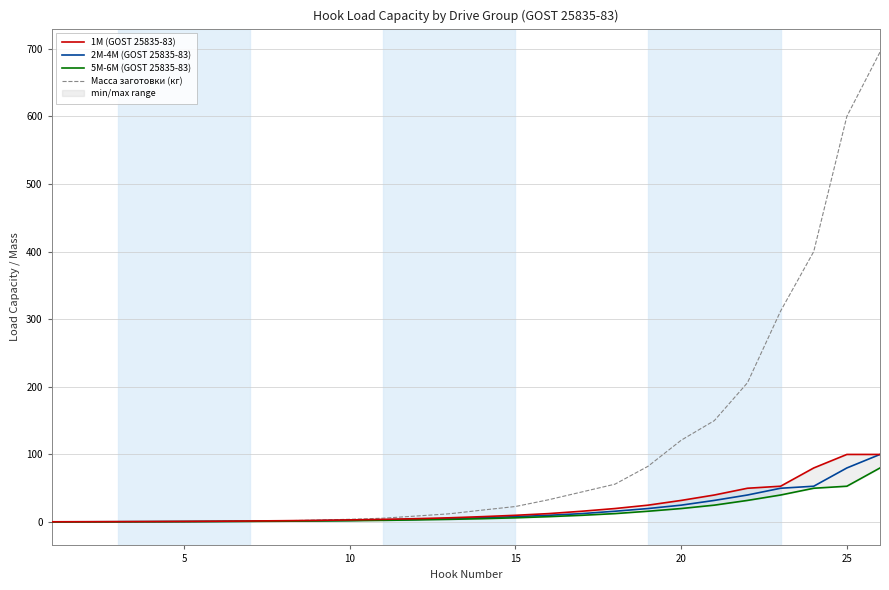

Is the value of 2M-4M (GOST 25835-83) at 5 greater than the value of Масса заготовки (кг) at 15?

No